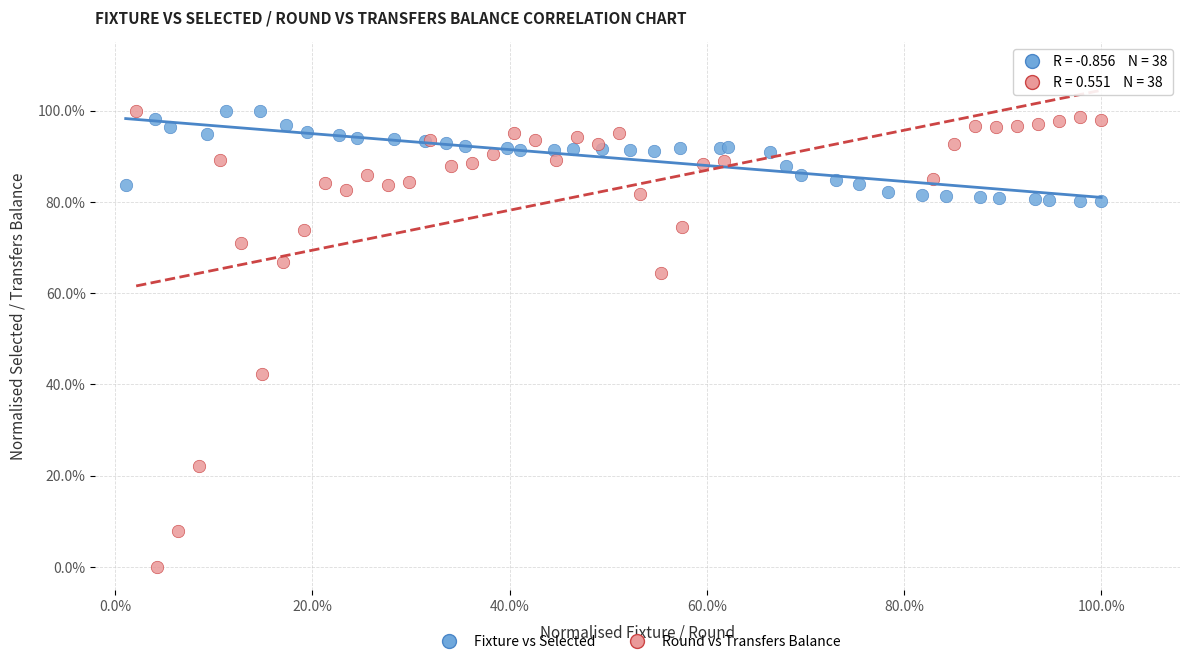

Which series contains the lowest Y value?

Round vs Transfers Balance